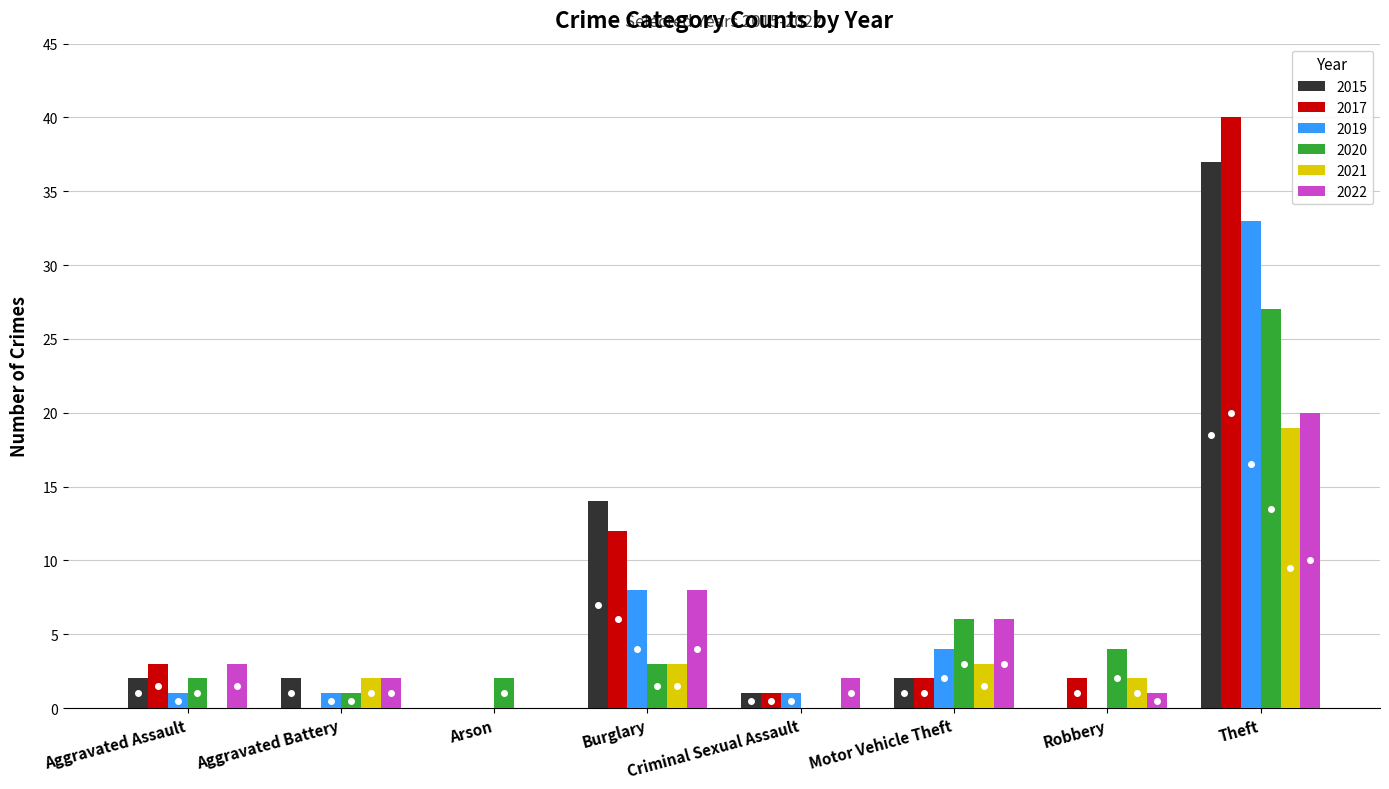

At which label is 2017 closest to 20?

Burglary